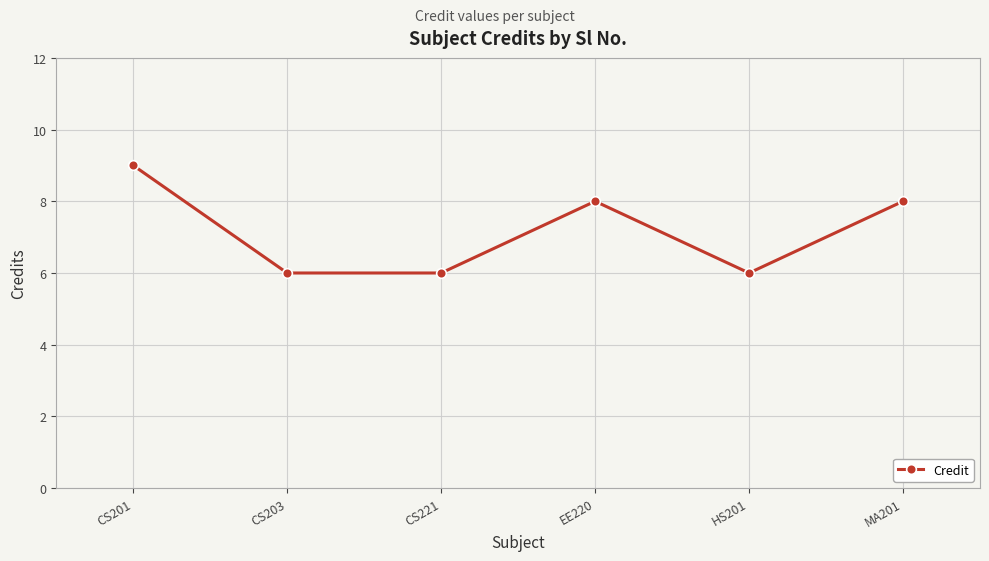

Is it true that the value at HS201 is 6?

True